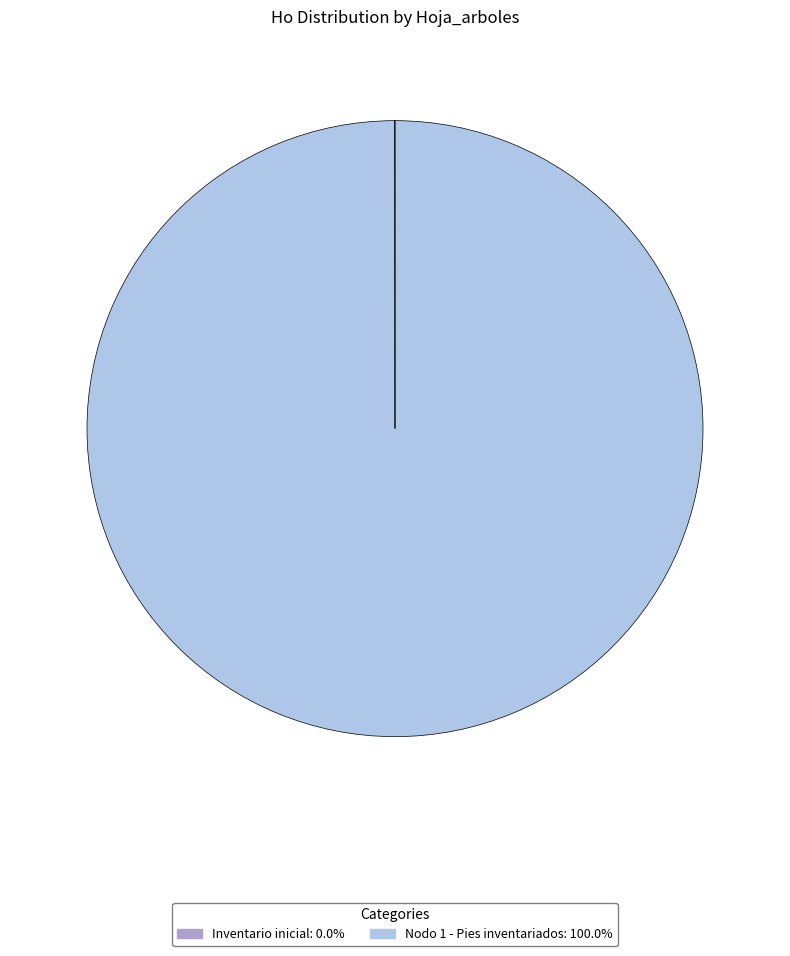

What is the majority slice?

Nodo 1 - Pies inventariados